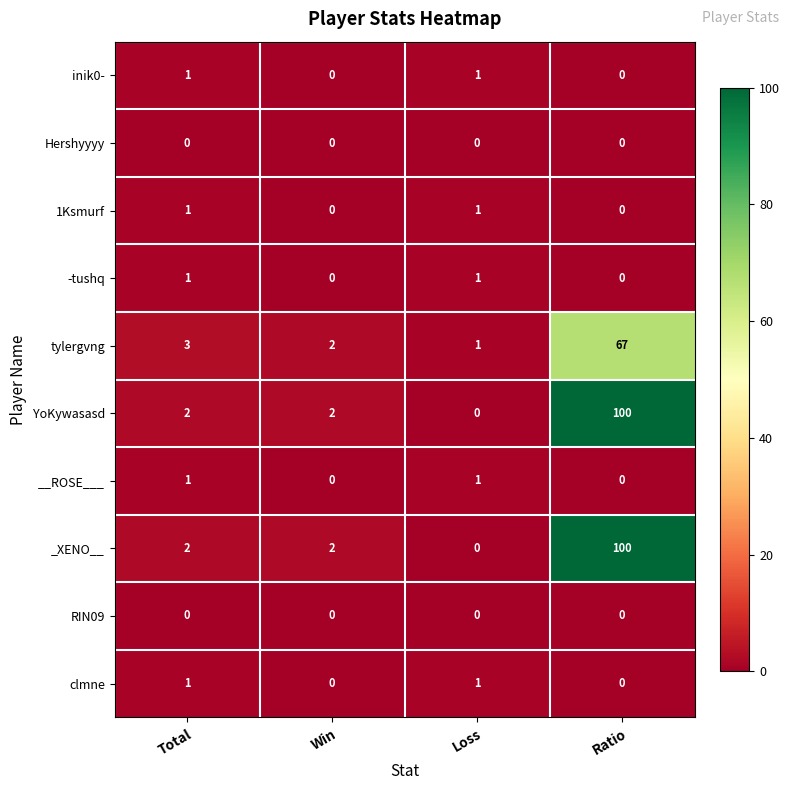

What is the sum of all tylergvng values?

73